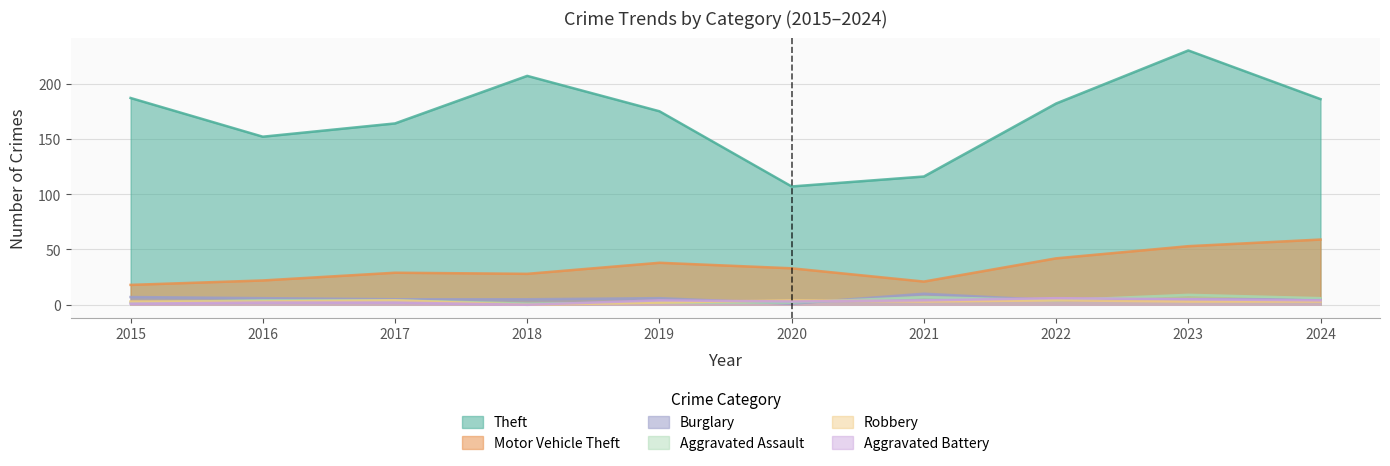

What is the value of the Aggravated Battery point at the 10th from the left?

4